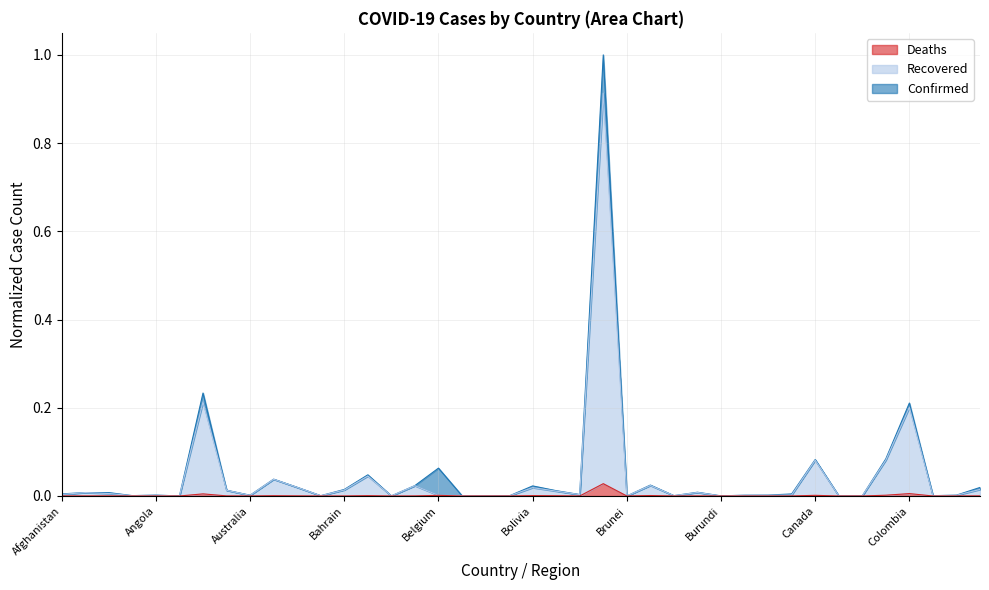

Reading left to right, what are all the values shown in this chart?

Confirmed: 0.0	0.0	0.0	0.0	0.0	0.0	0.2	0.0	0.0	0.0	0.0	0.0	0.0	0.0	0.0	0.0	0.1	0.0	0.0	0.0	0.0	0.0	0.0	1.0	0.0	0.0	0.0	0.0	0.0	0.0	0.0	0.0	0.1	0.0	0.0	0.1	0.2	0.0	0.0	0.0
Recovered: 0.0	0.0	0.0	0.0	0.0	0.0	0.2	0.0	0.0	0.0	0.0	0.0	0.0	0.0	0.0	0.0	0.0	0.0	0.0	0.0	0.0	0.0	0.0	0.9	0.0	0.0	0.0	0.0	0.0	0.0	0.0	0.0	0.1	0.0	0.0	0.1	0.2	0.0	0.0	0.0
Deaths: 0.0	0.0	0.0	0.0	0.0	0.0	0.0	0.0	0.0	0.0	0.0	0.0	0.0	0.0	0.0	0.0	0.0	0.0	0.0	0.0	0.0	0.0	0.0	0.0	0.0	0.0	0.0	0.0	0.0	0.0	0.0	0.0	0.0	0.0	0.0	0.0	0.0	0.0	0.0	0.0